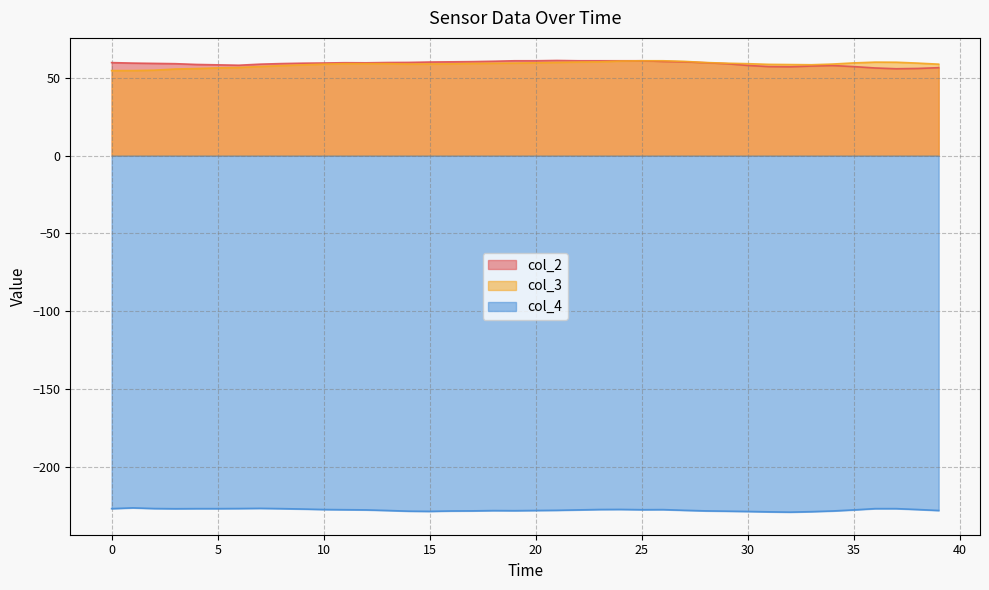

Reading right to left, transcribe all the data shown in this chart.

col_2: 56.5	56.0	55.8	56.3	57.2	57.9	57.6	57.1	57.2	57.9	59.1	59.7	60.2	60.5	60.9	60.9	60.9	60.9	61.1	60.9	60.9	60.6	60.4	60.2	60.1	59.9	59.8	59.6	59.7	59.5	59.4	59.1	58.8	58.1	58.3	58.6	59.1	59.2	59.4	59.8
col_3: 58.8	59.4	60.0	60.1	59.6	58.8	58.4	58.5	58.6	59.1	59.4	59.8	60.6	60.9	60.9	60.8	60.2	60.1	59.9	59.6	59.4	59.3	59.2	58.9	58.9	58.8	59.1	59.1	59.1	58.8	58.3	57.8	57.2	56.6	56.4	55.9	55.6	54.9	54.6	54.6
col_4: -228.0	-227.4	-226.8	-226.8	-227.6	-228.3	-228.8	-229.1	-228.9	-228.6	-228.4	-228.2	-227.9	-227.4	-227.5	-227.3	-227.4	-227.6	-227.9	-228.0	-228.1	-228.1	-228.2	-228.3	-228.6	-228.4	-228.0	-227.6	-227.5	-227.4	-227.1	-226.8	-226.6	-226.8	-226.8	-226.8	-226.9	-226.8	-226.3	-226.8